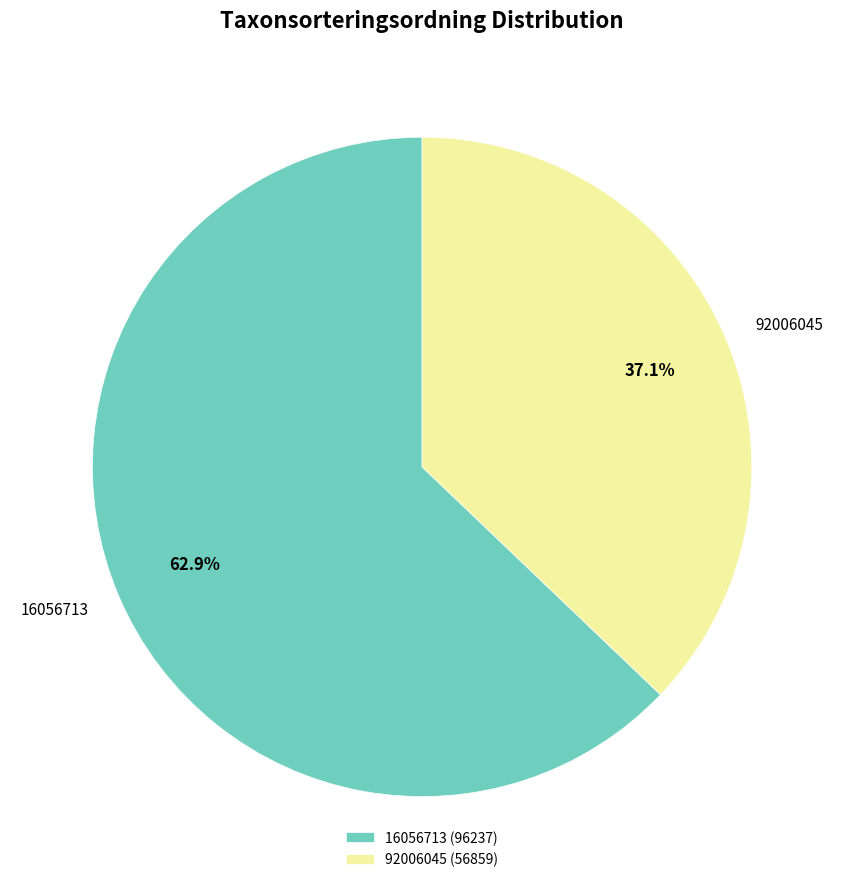

What percentage is NOT represented by 16056713?

37.1%